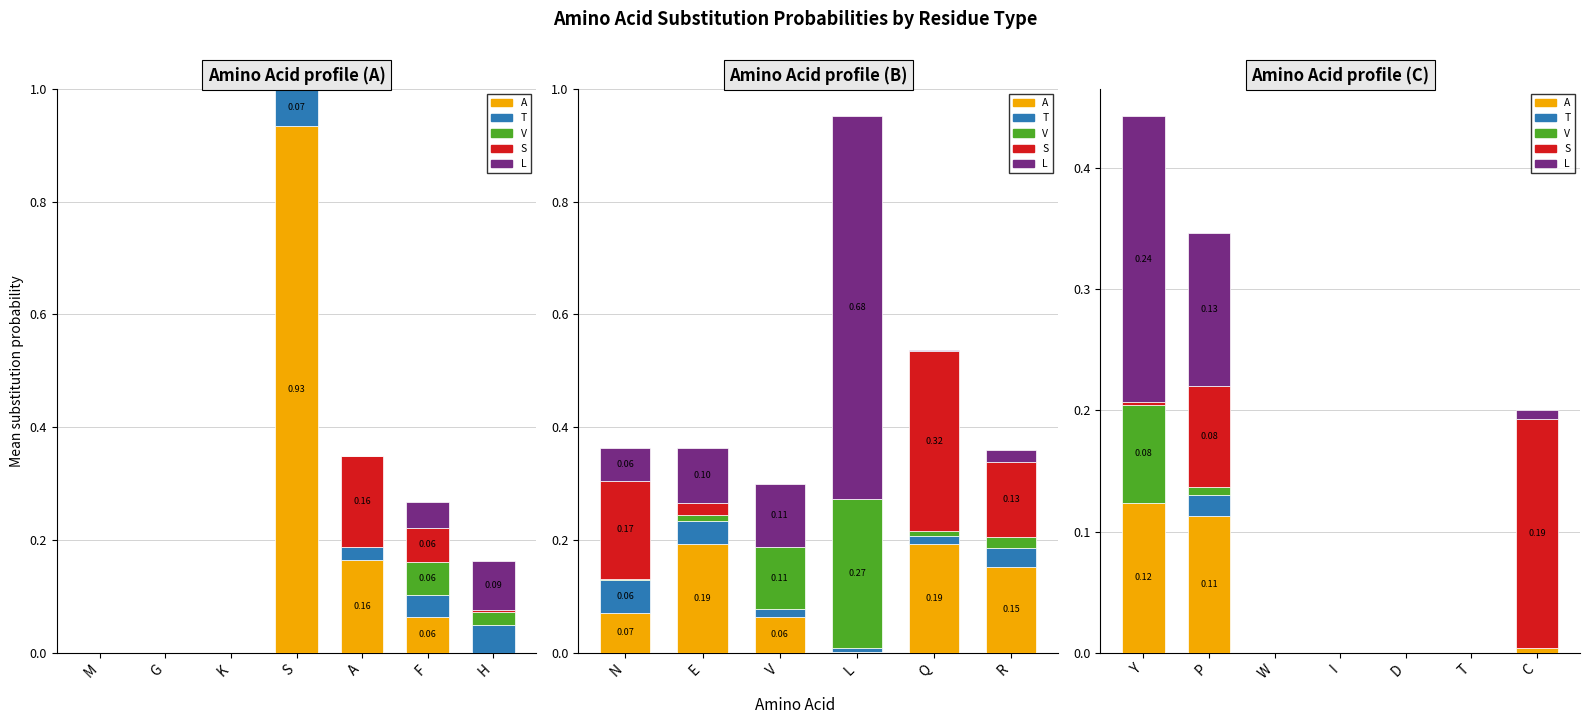

The A series shows 0.0 at W. True or false?

False